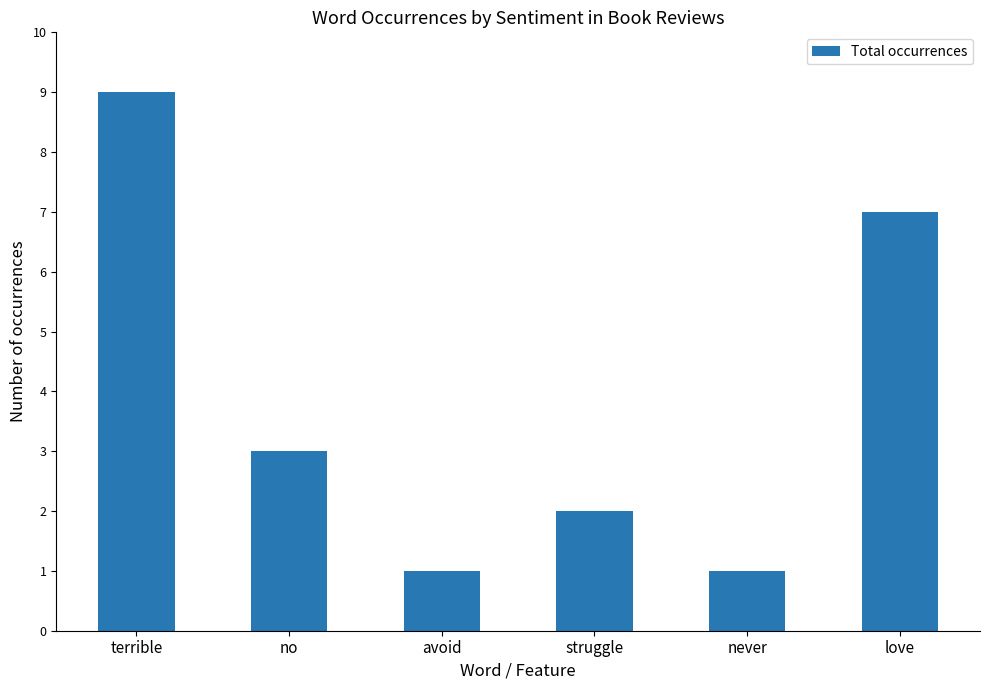

Reading left to right, what are all the values shown in this chart?

9	3	1	2	1	7